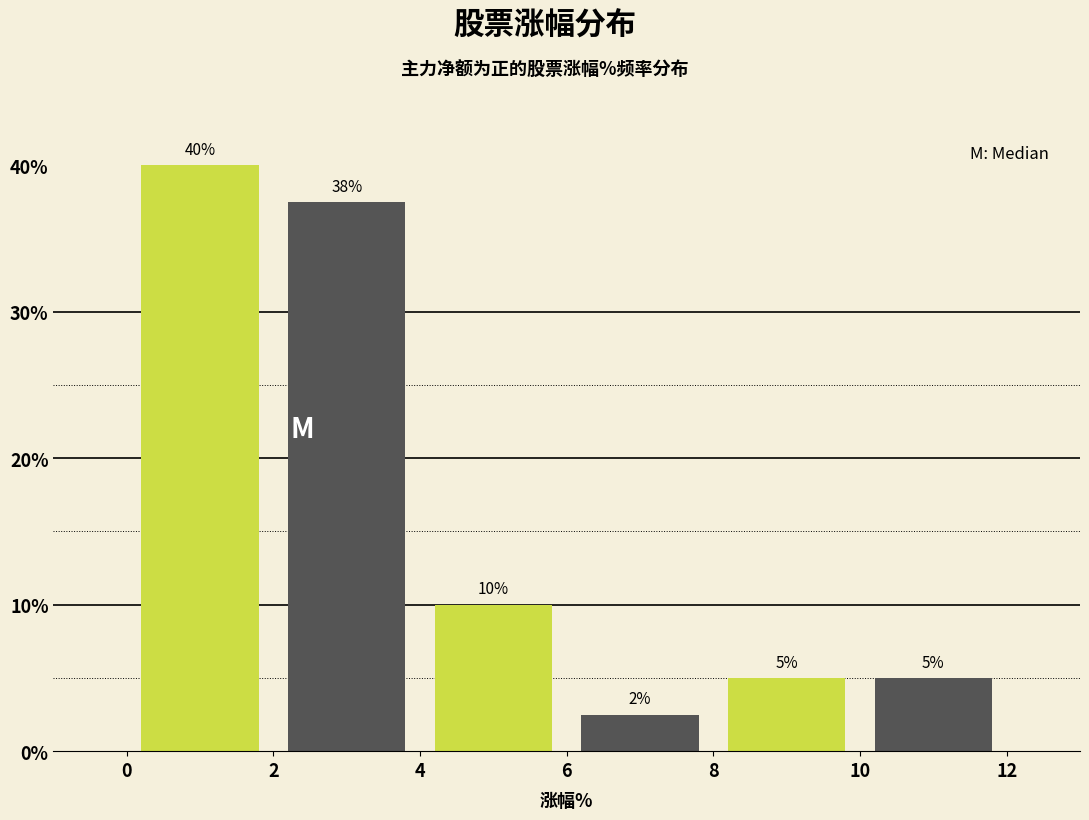

Over which range of the x-axis is the bar tallest?

0 to 2